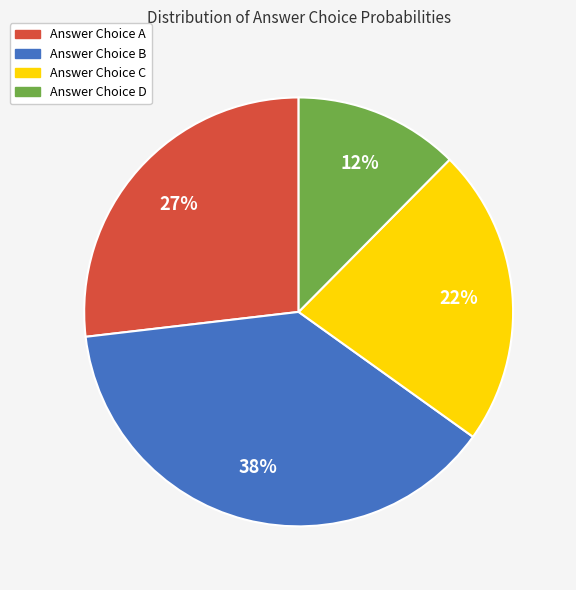

Between Answer Choice B and Answer Choice D, which is larger?

Answer Choice B